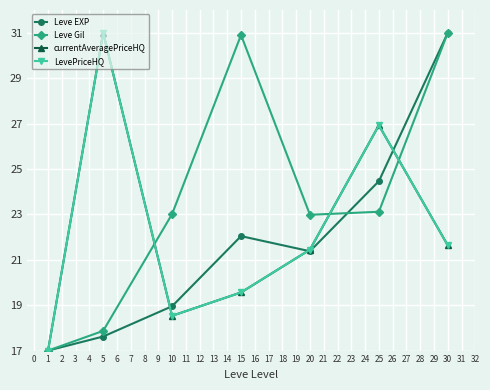

Is this an area chart (filled region under the line)?

No